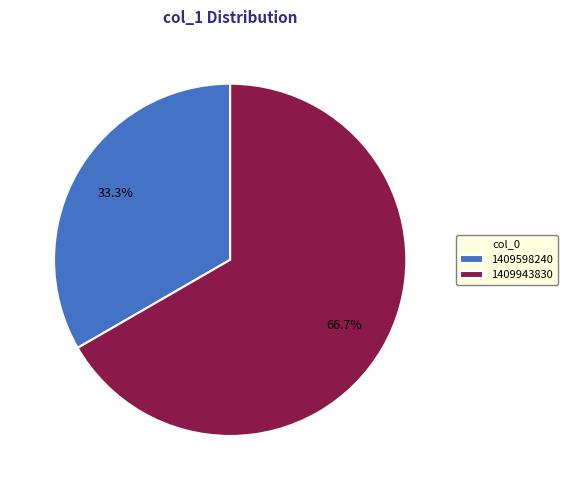

What is the smallest slice in the pie chart?

1409598240